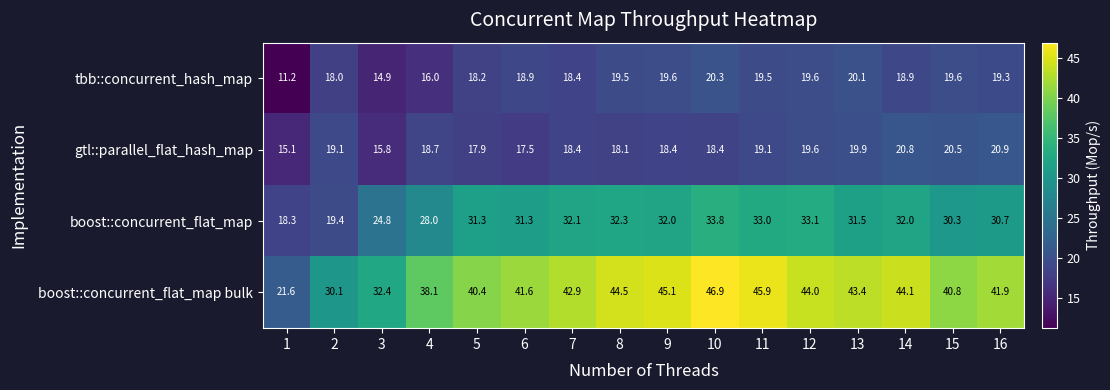

List the labels in order of boost::concurrent_flat_map bulk value, smallest first.

1, 2, 3, 4, 5, 15, 6, 16, 7, 13, 12, 14, 8, 9, 11, 10